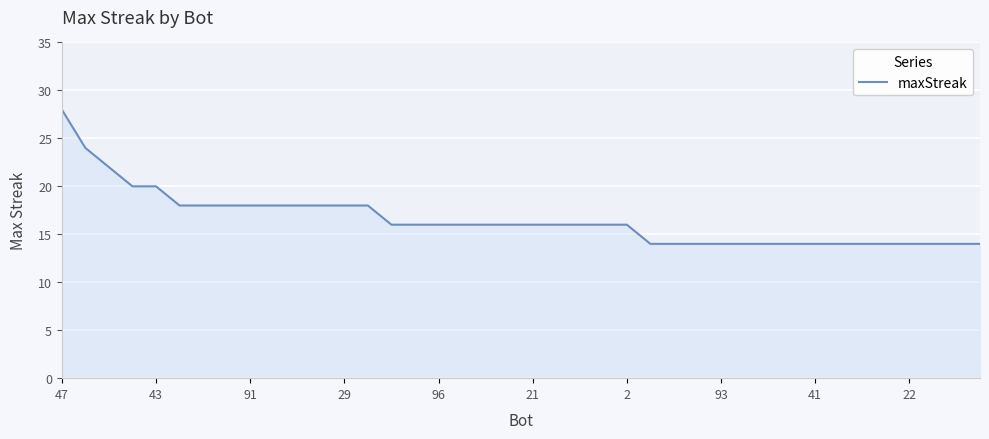

What is the minimum value shown in the chart?

14